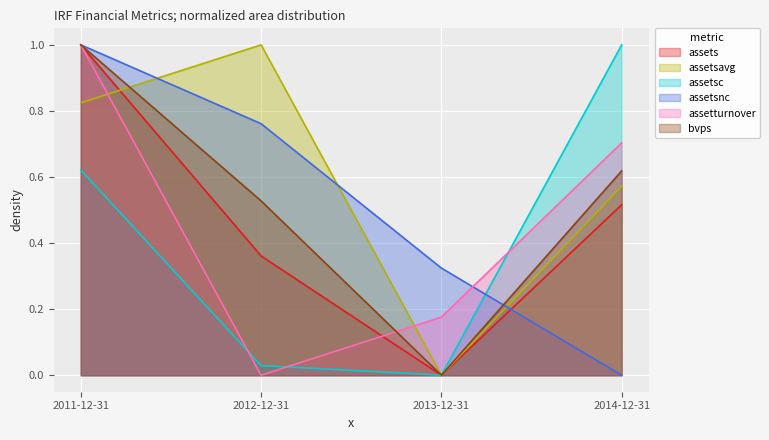

At which category does assetturnover reach its first local valley?

2012-12-31